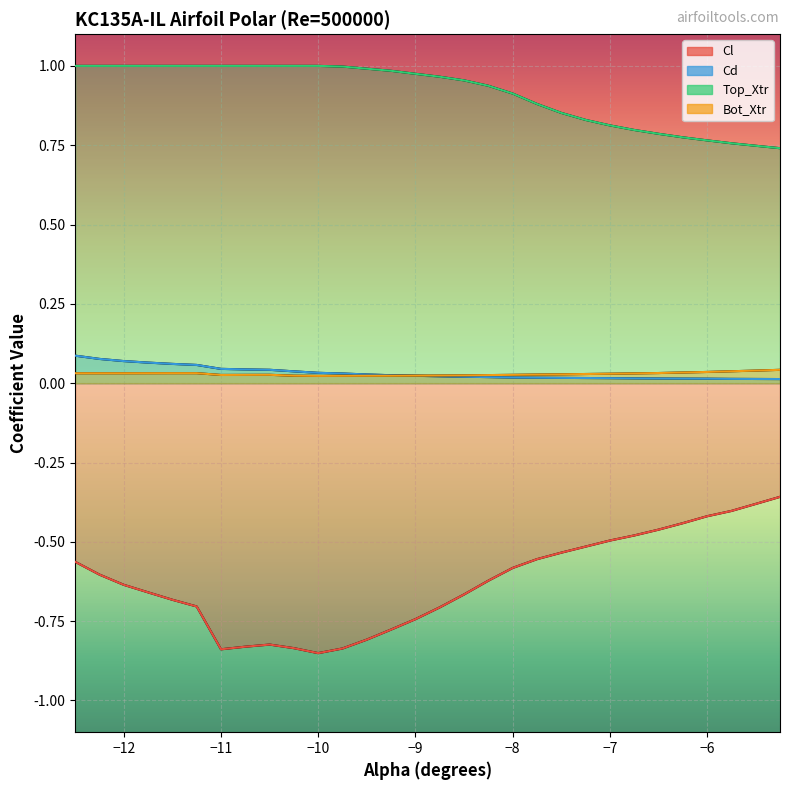

Which series has the largest range (max minus min)?

Cl